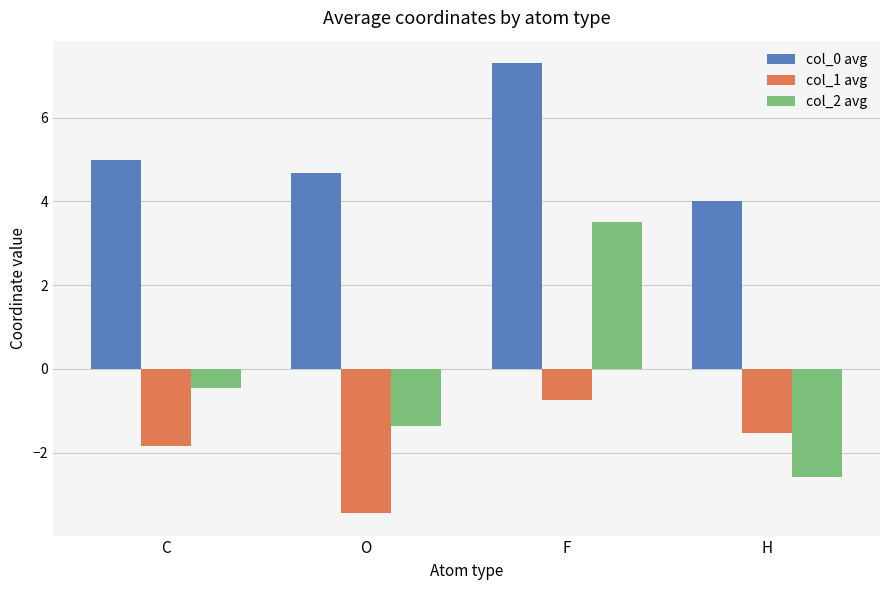

Rank the series by their average value, from highest to lowest.

col_0 avg, col_2 avg, col_1 avg